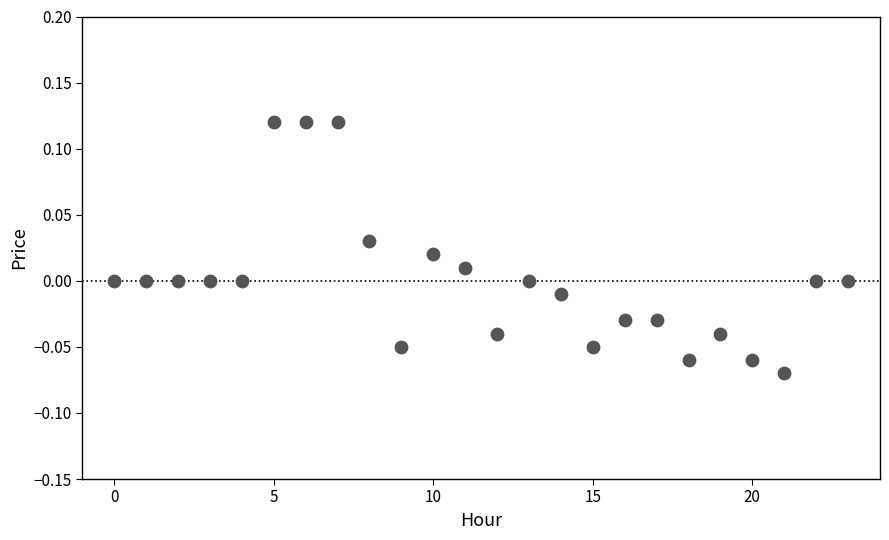

How many points are shown in the scatter plot?

24